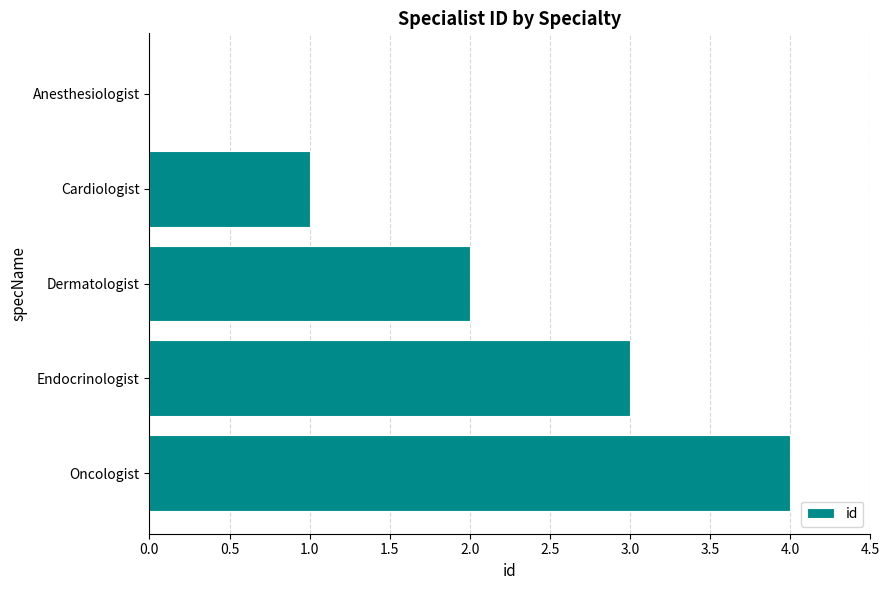

How many positive values are there?

4